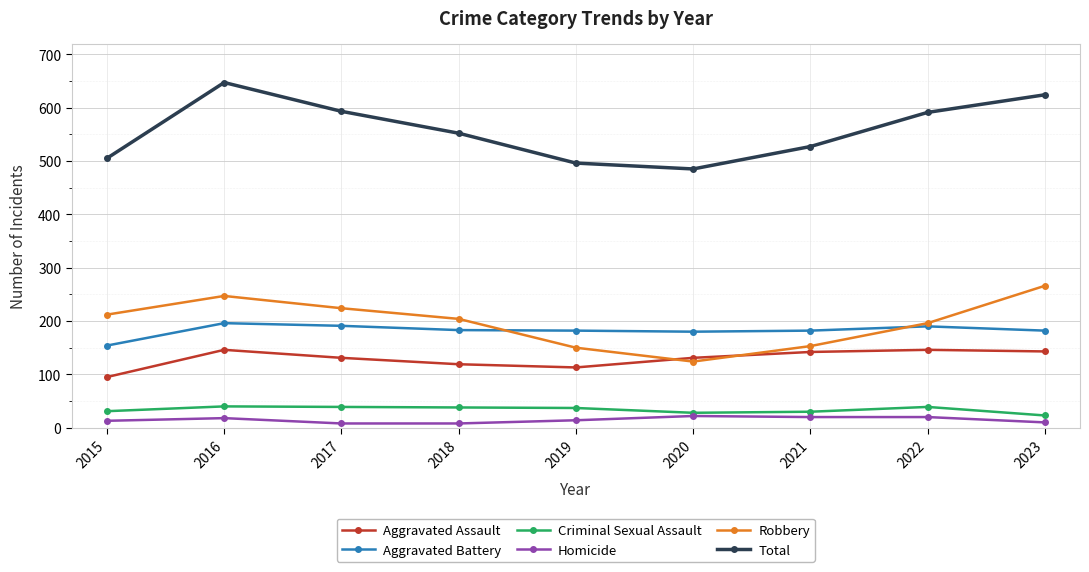

Is this an area chart (filled region under the line)?

No